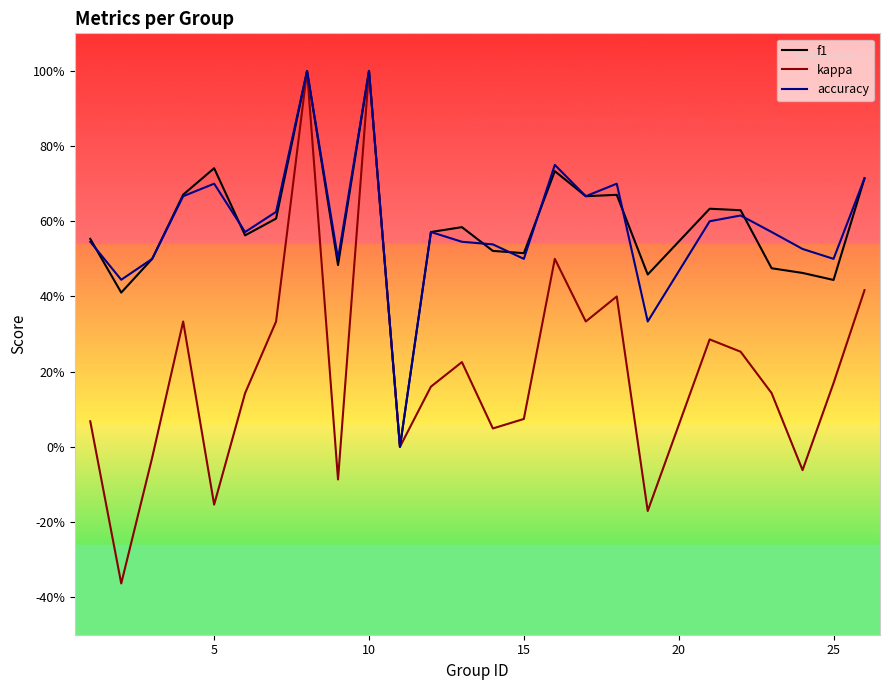

What are all the series names shown in the legend?

f1, kappa, accuracy